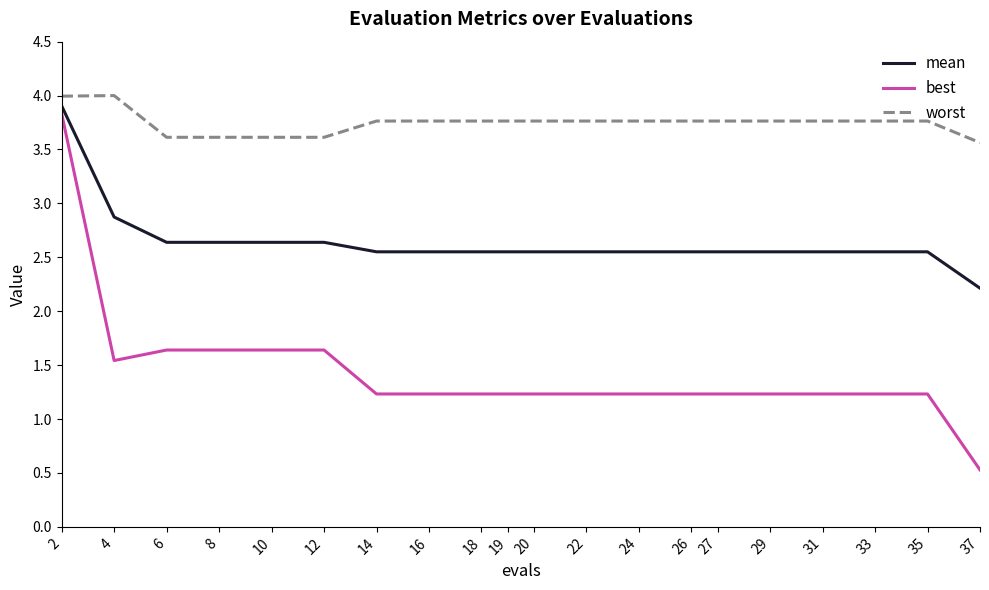

At which category does best reach its first local valley?

4